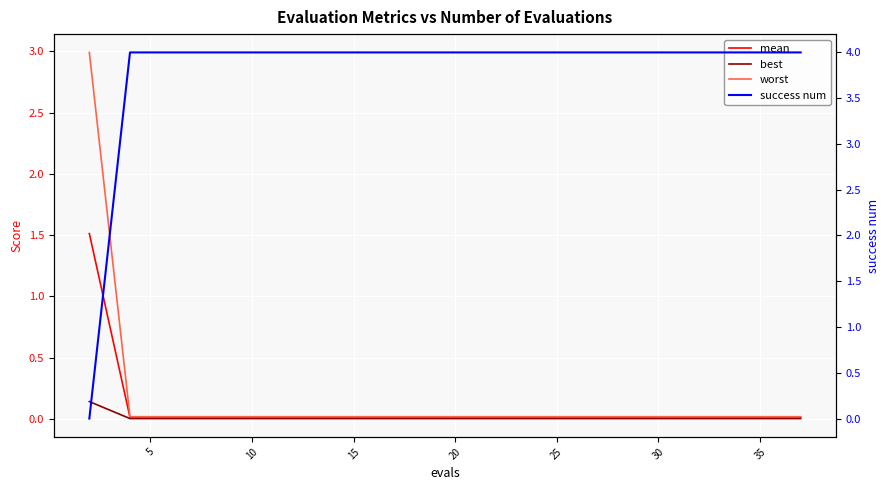

True or false: mean and worst intersect in this chart.

False